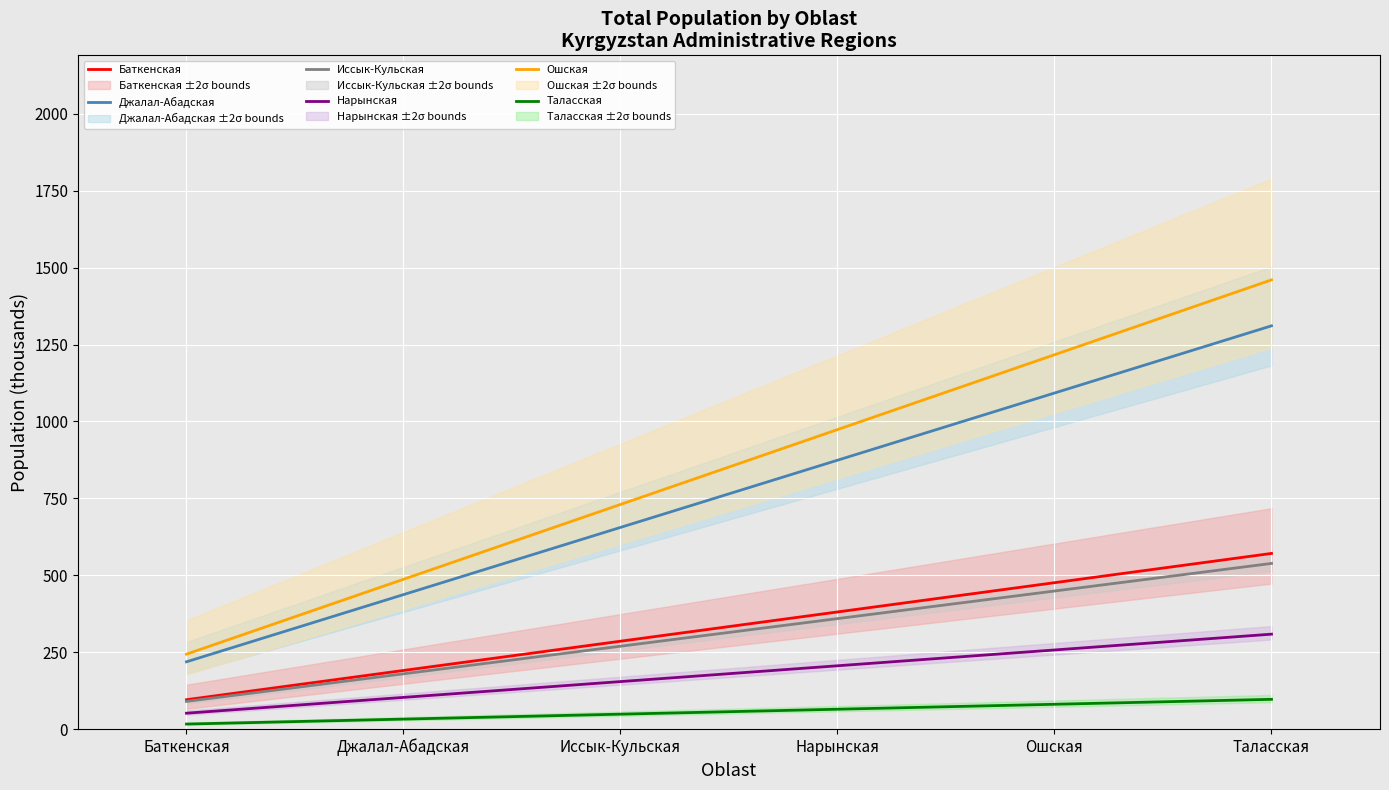

True or false: Иссык-Кульская and Баткенская cross at least once.

False